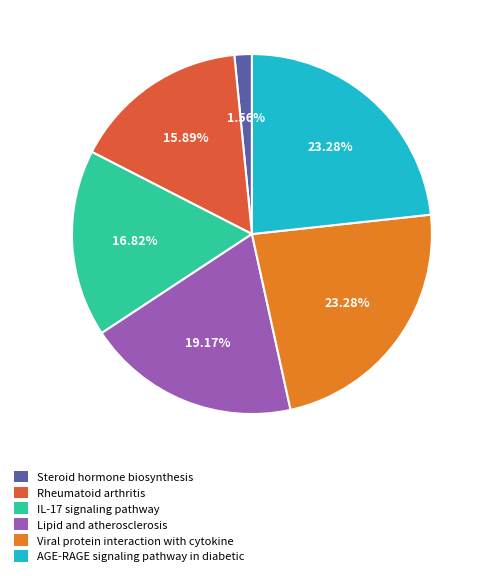

Is there any slice that represents more than half of the pie?

No